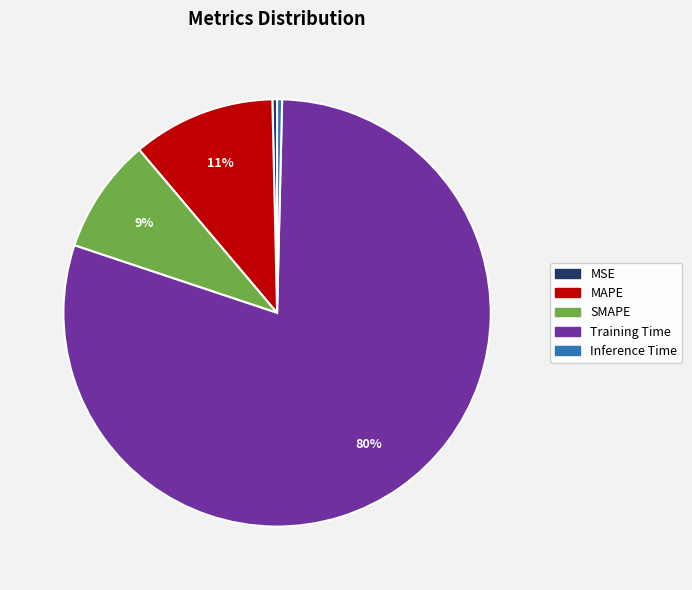

What percentage is the MAPE slice, to the nearest percent?

11%